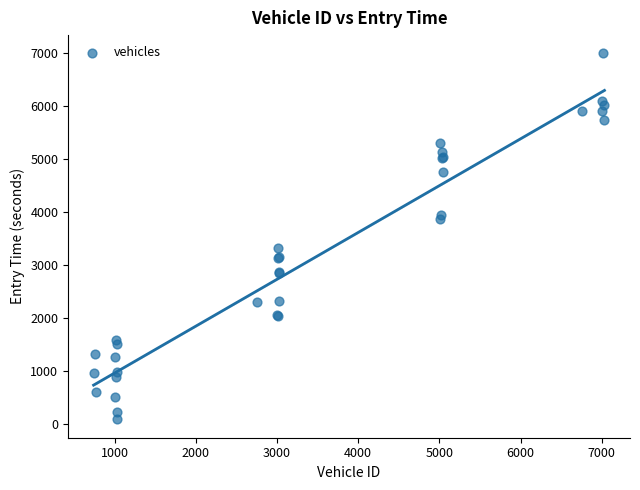

What Y value in the scatter plot is closest to 3542?

3321.5